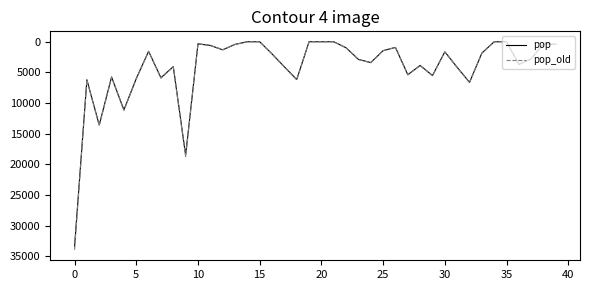

Which series has the largest range (max minus min)?

pop_old